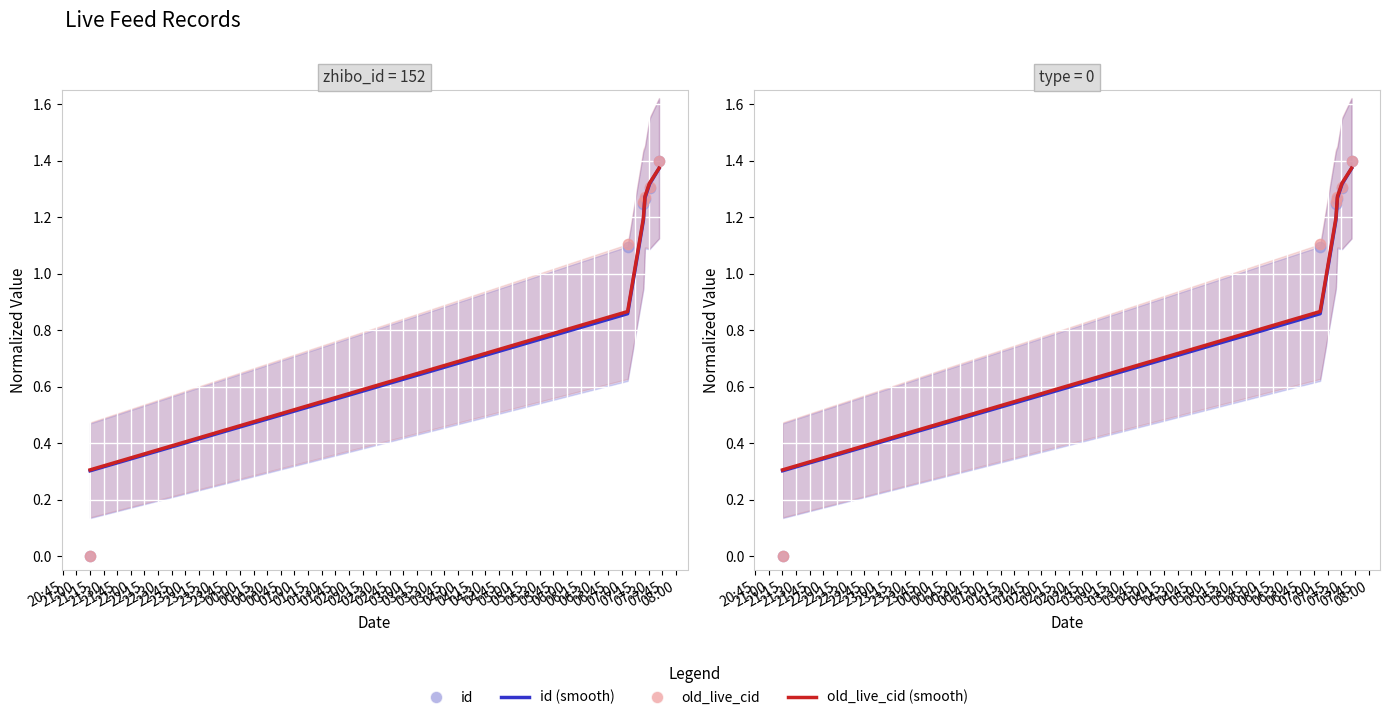

Which series has the largest Y range (max minus min)?

id